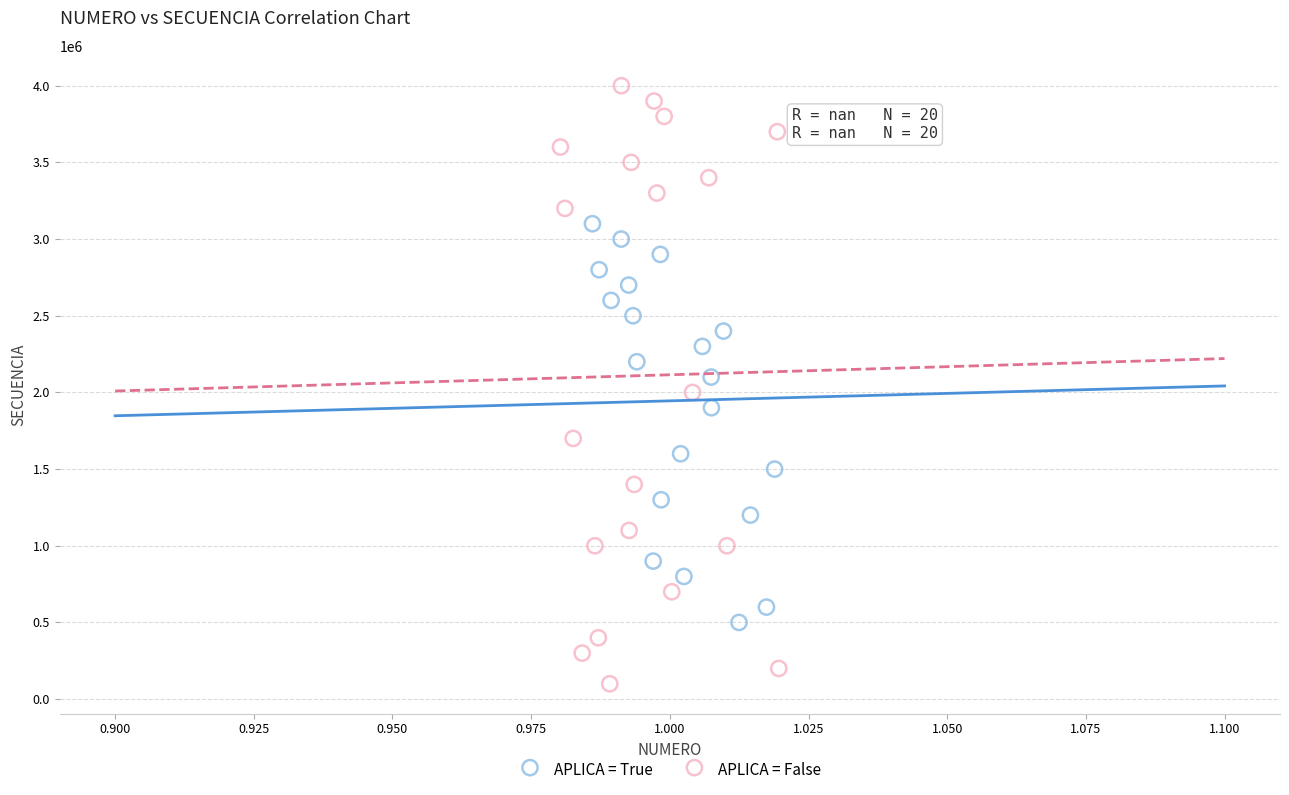

Which series contains the lowest Y value?

APLICA = False